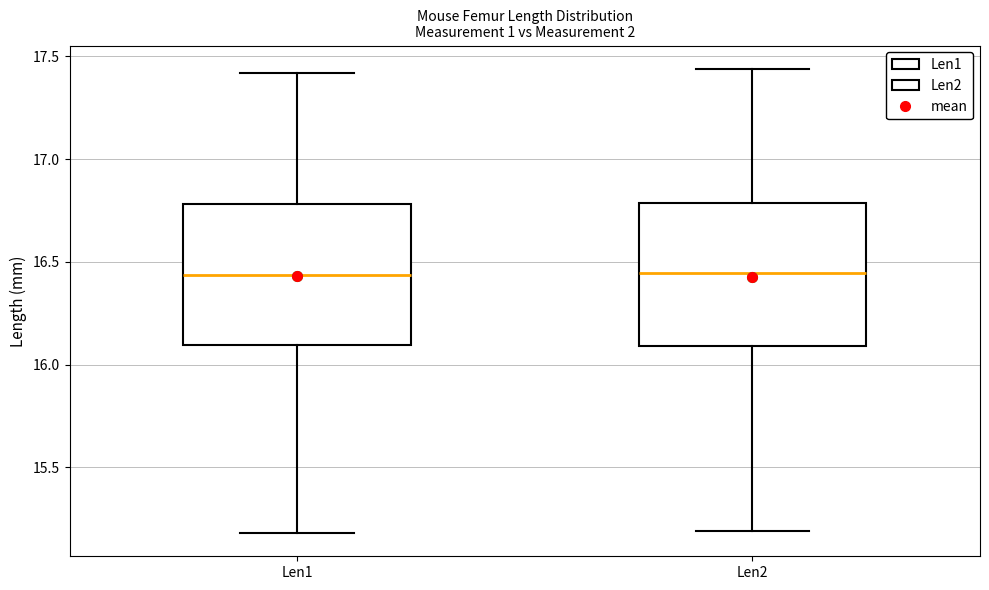

Reading left to right, read every box against the y-axis: the position of its median line, the range the box covers, and the ends of its whiskers. The values are not printed on the chart, so give them approximately, as read against the axis.

Len1: median 16.45, box 16.10 to 16.80, whiskers 15.20 to 17.40
Len2: median 16.45, box 16.10 to 16.80, whiskers 15.20 to 17.45